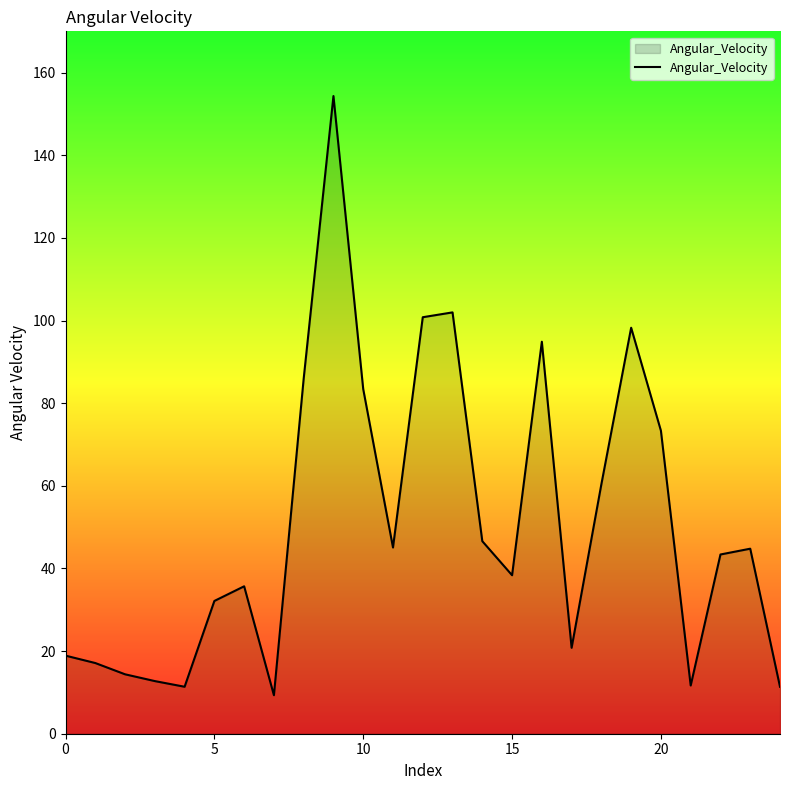

What is the difference between the maximum and minimum values?

145.0